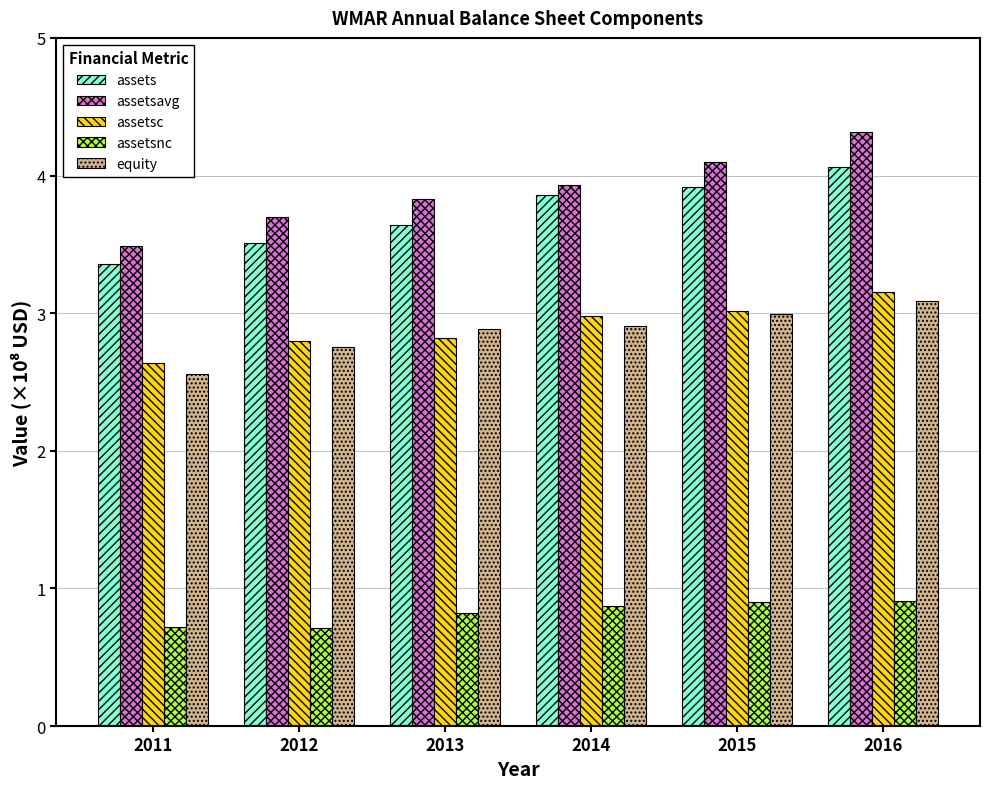

What value does the assetsavg series have at 2012?

3.7